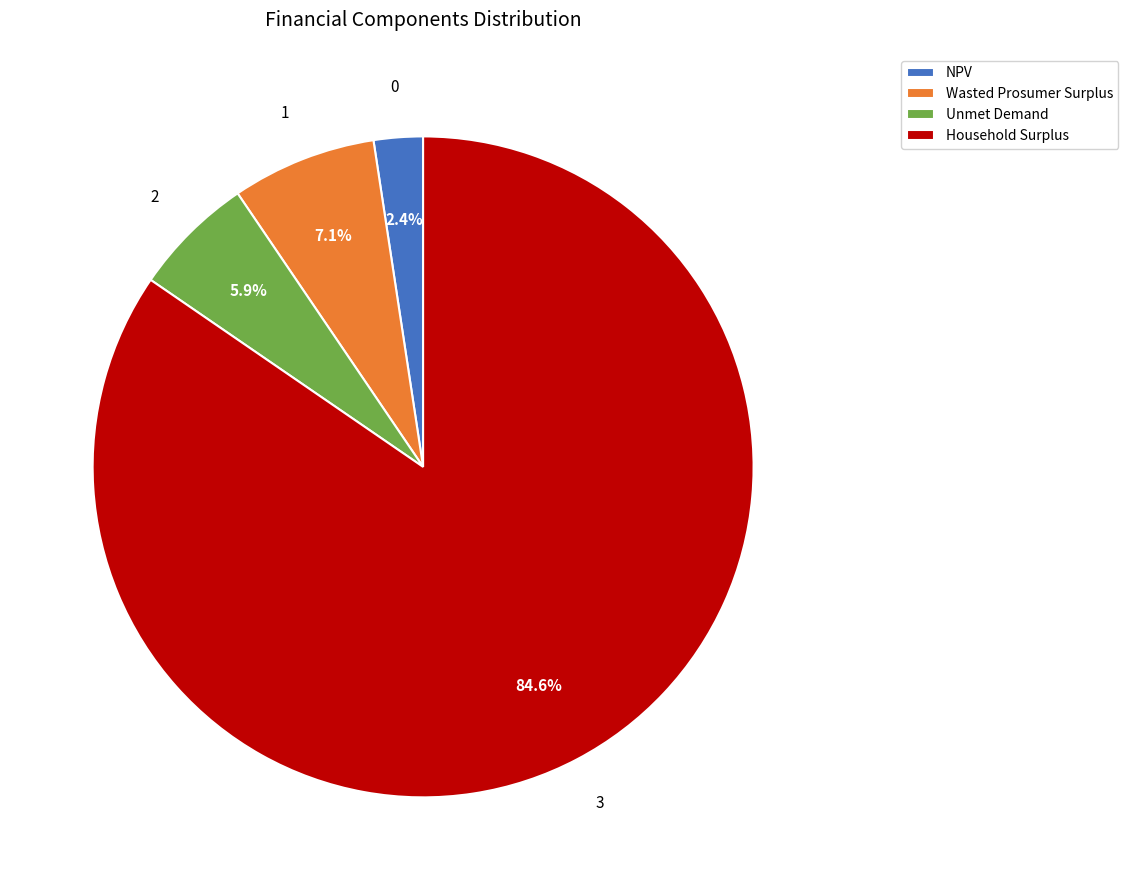

What is the ratio of the value at Unmet Demand to the value at NPV?

2.5